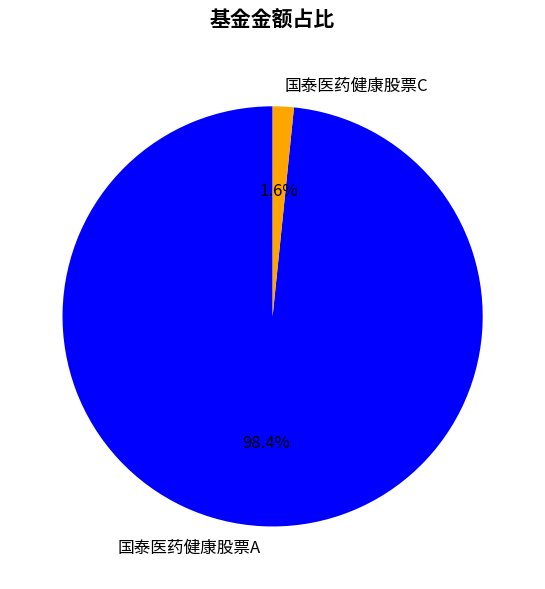

Is it true that 国泰医药健康股票A is 98% of the pie?

True